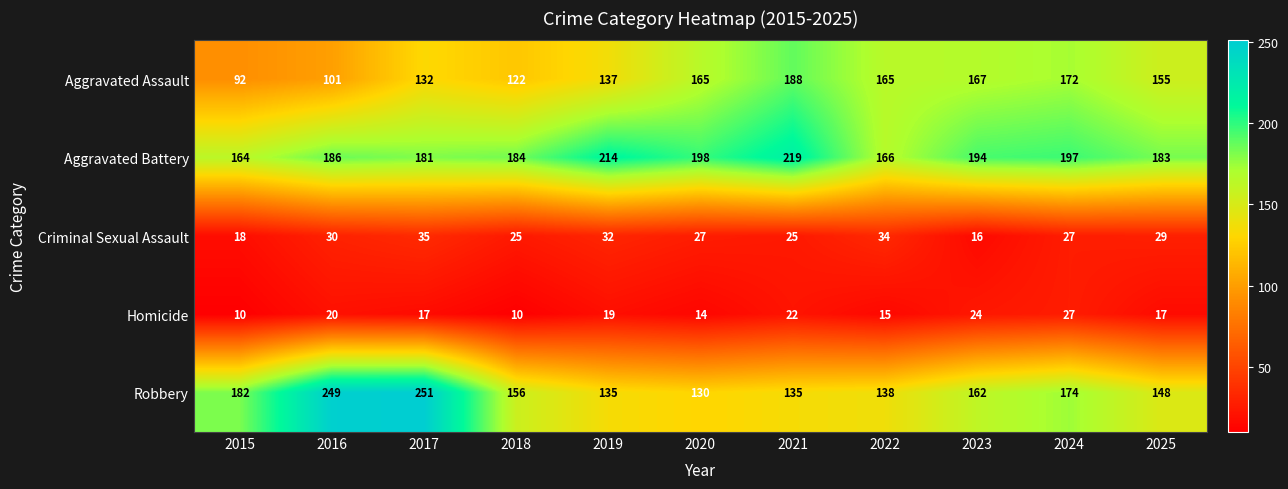

At which category is the sum across all series the highest?

2017